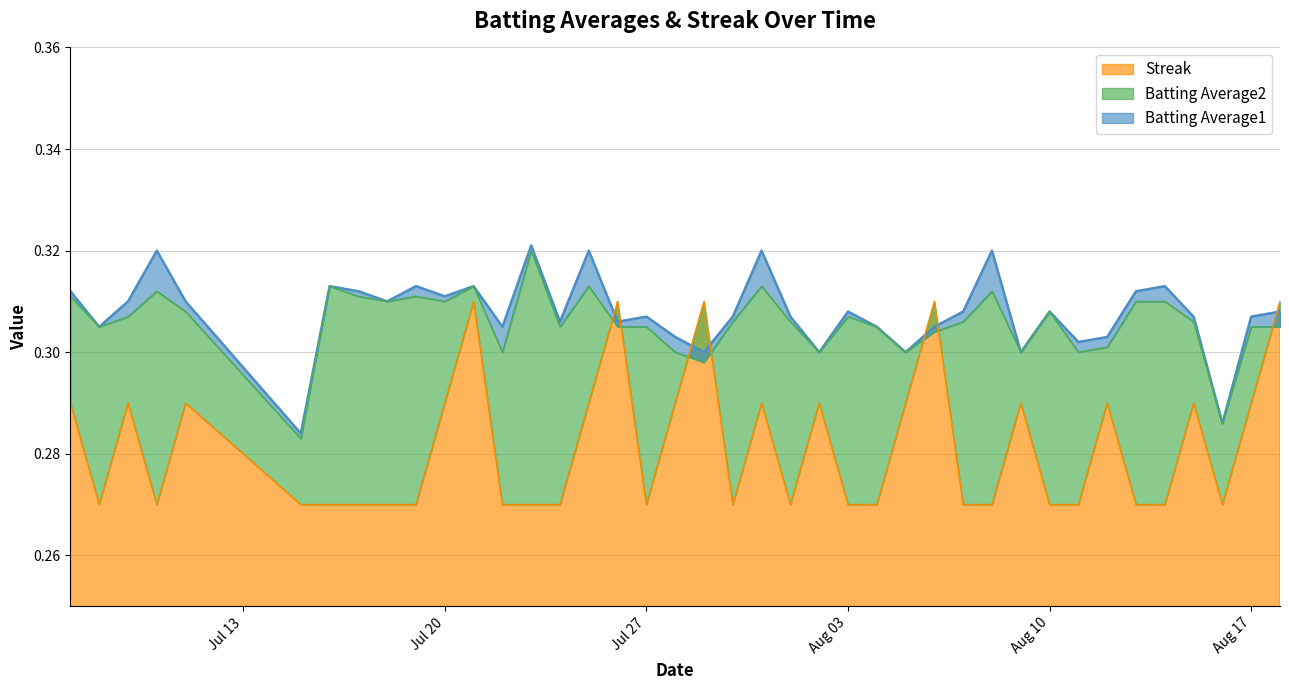

Is the value of Batting Average1 at 2010-08-05 greater than the value of Batting Average2 at 2010-07-25?

No